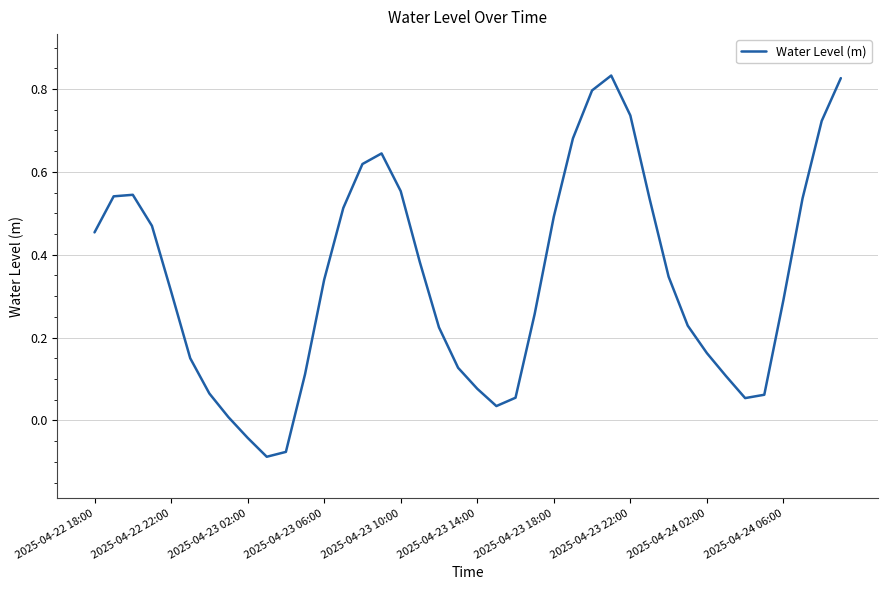

How many values exceed 0?

37